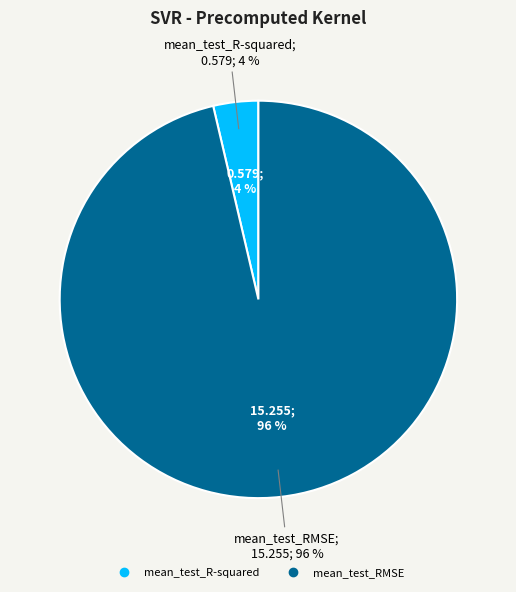

To the nearest percent, what is the combined percentage of mean_test_RMSE and mean_test_R-squared?

100%